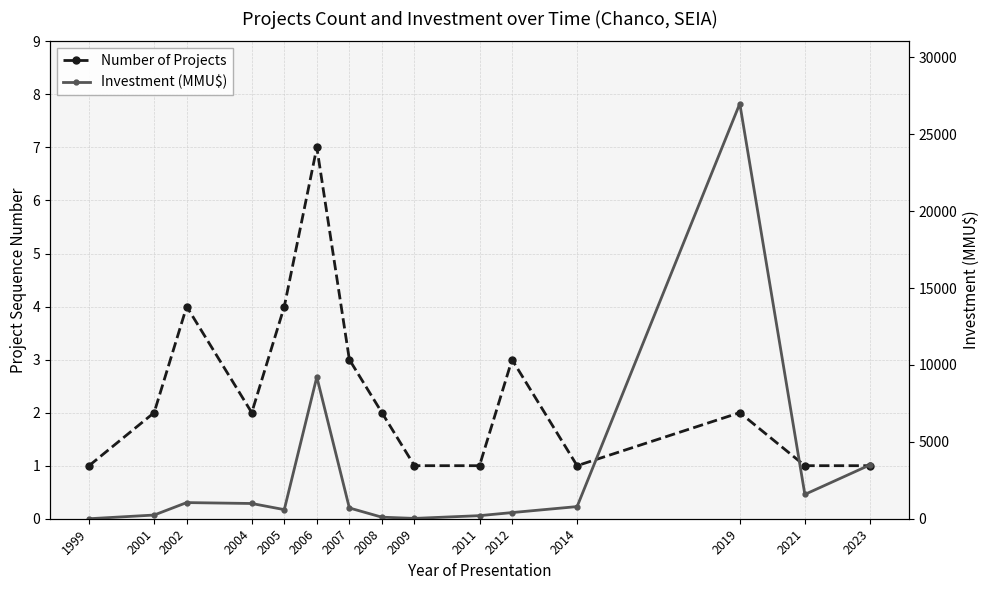

What is the difference between the maximum and minimum values in the Investment (MMU$) series?

27000